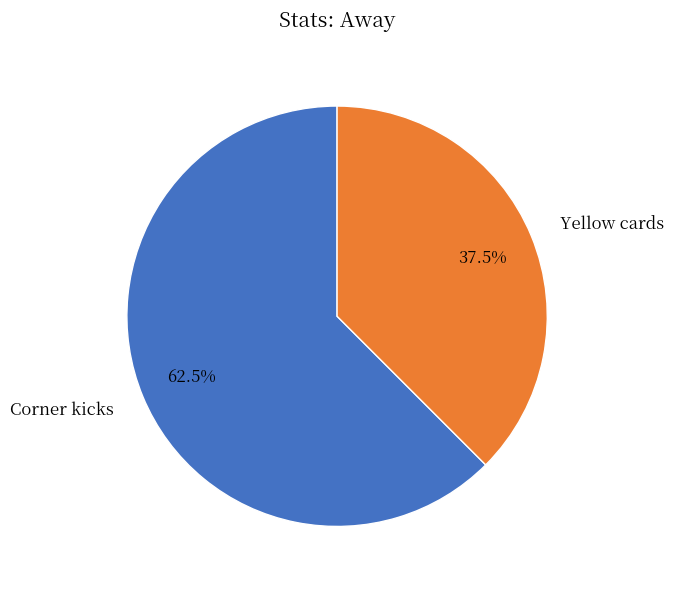

Between Yellow cards and Corner kicks, which is larger?

Corner kicks